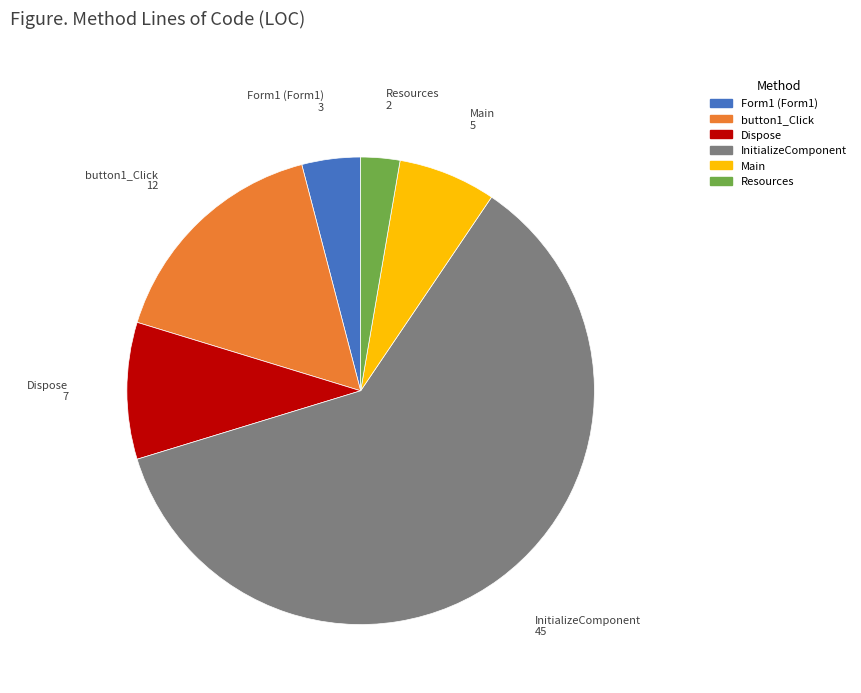

Which category has the smallest portion of the pie?

Resources